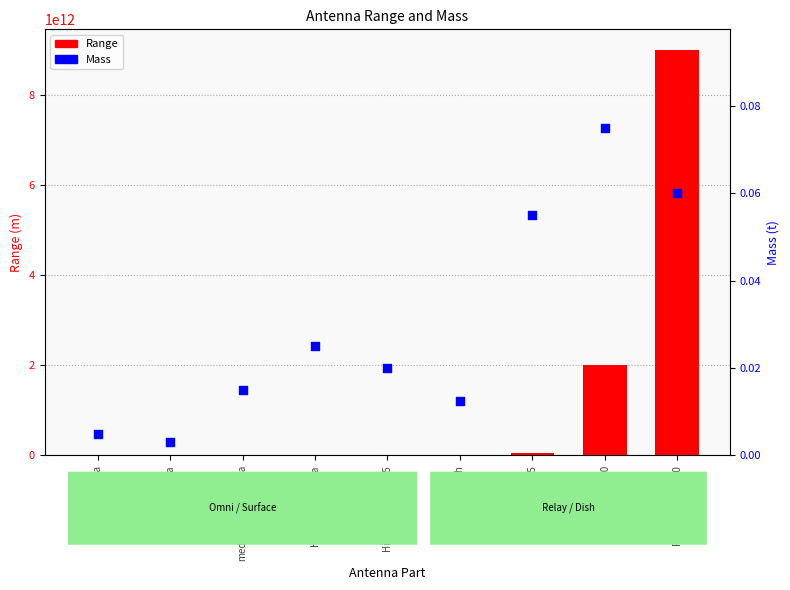

At how many categories does at least one series exceed 6528095329203?

1